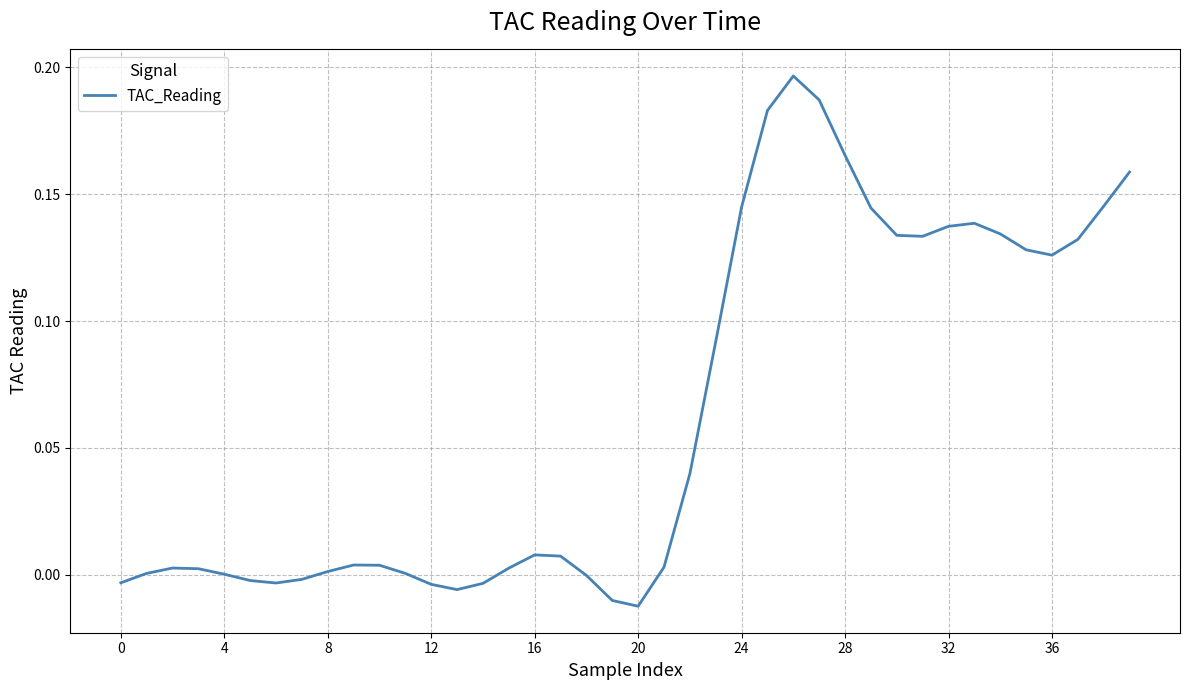

Does the chart have visible grid lines?

Yes